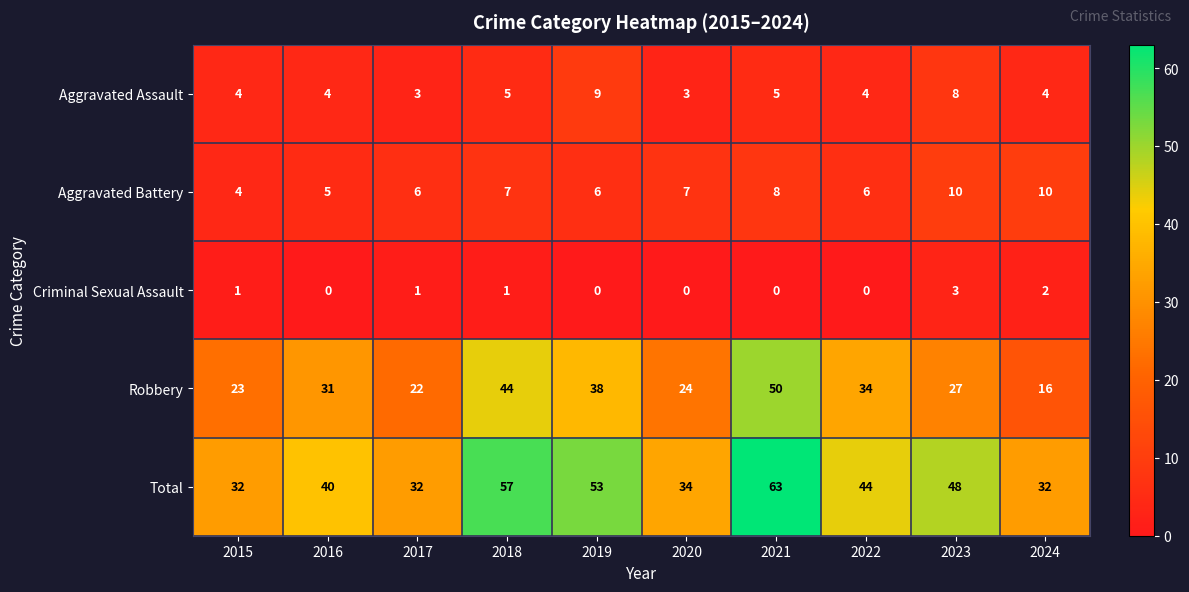

Which series has the largest range (max minus min)?

Robbery